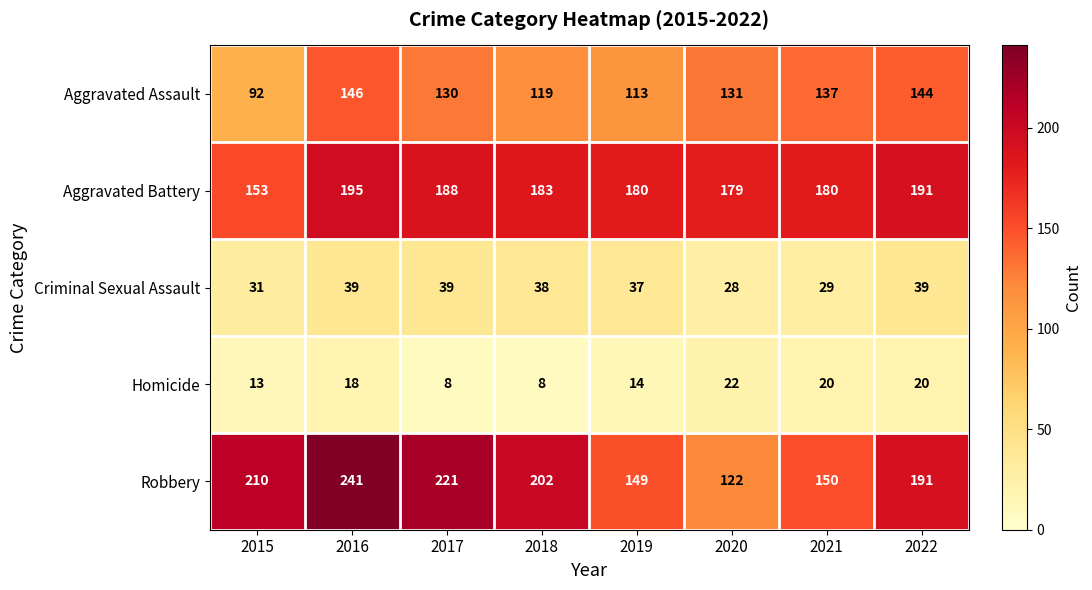

Which series has the largest total across all categories?

Robbery